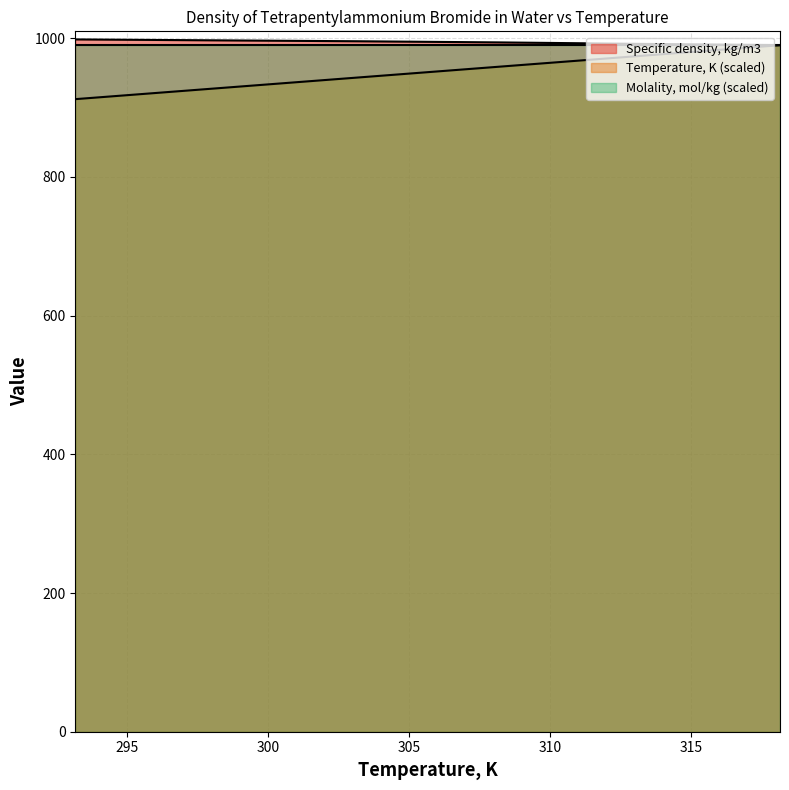

True or false: Temperature, K and Specific density, kg/m3 intersect in this chart.

False